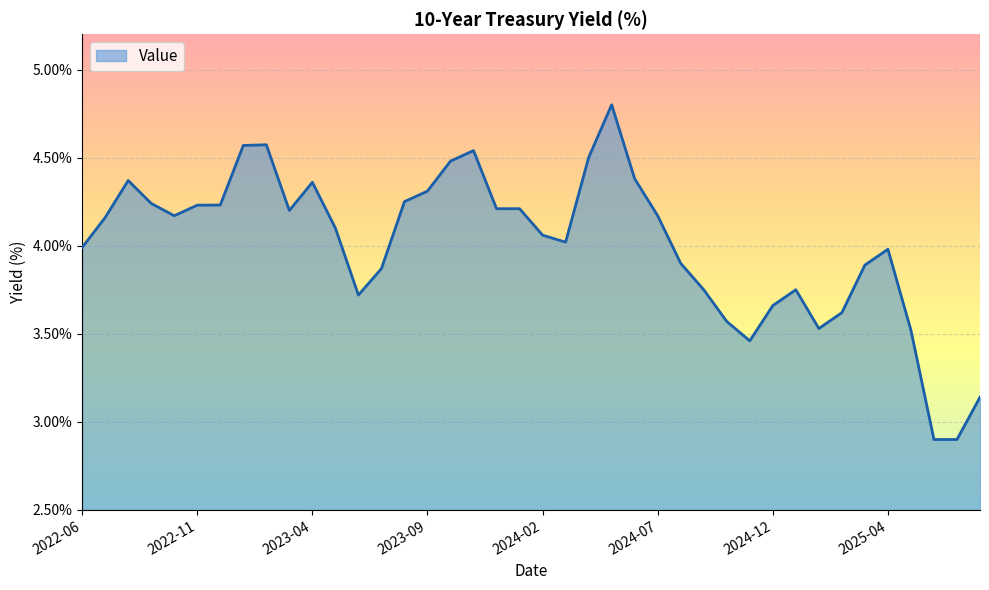

What is the minimum value shown in the chart?

2.9